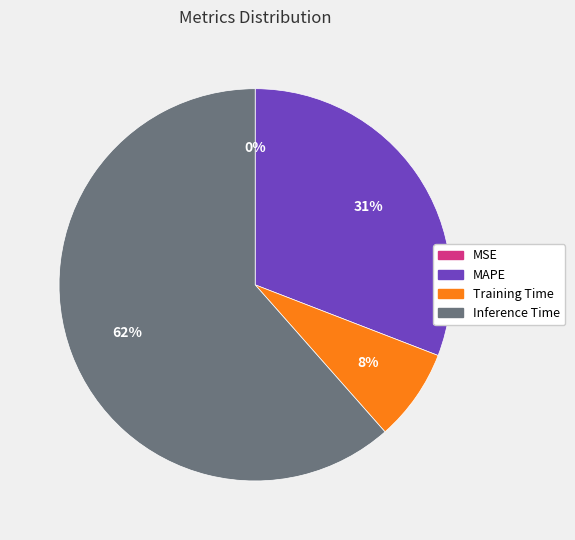

Between MAPE and Inference Time, which is larger?

Inference Time